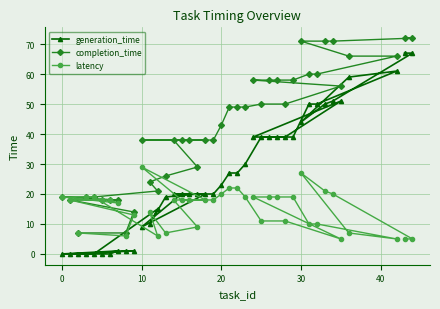

Reading left to right, extract all data points from this chart.

generation_time: 0	0	0	0	0	0	0	1	1	1	9	10	15	19	20	20	20	20	20	20	23	27	27	30	39	39	39	39	39	39	44	50	50	50	51	51	59	61	67	67
completion_time: 19	18	7	19	19	18	18	18	7	14	38	24	21	26	38	38	38	29	38	38	43	49	49	49	58	50	58	58	50	58	71	60	60	71	71	56	66	66	72	72
latency: 19	18	7	19	19	18	18	17	6	13	29	14	6	7	18	18	18	9	18	18	20	22	22	19	19	11	19	19	11	19	27	10	10	21	20	5	7	5	5	5